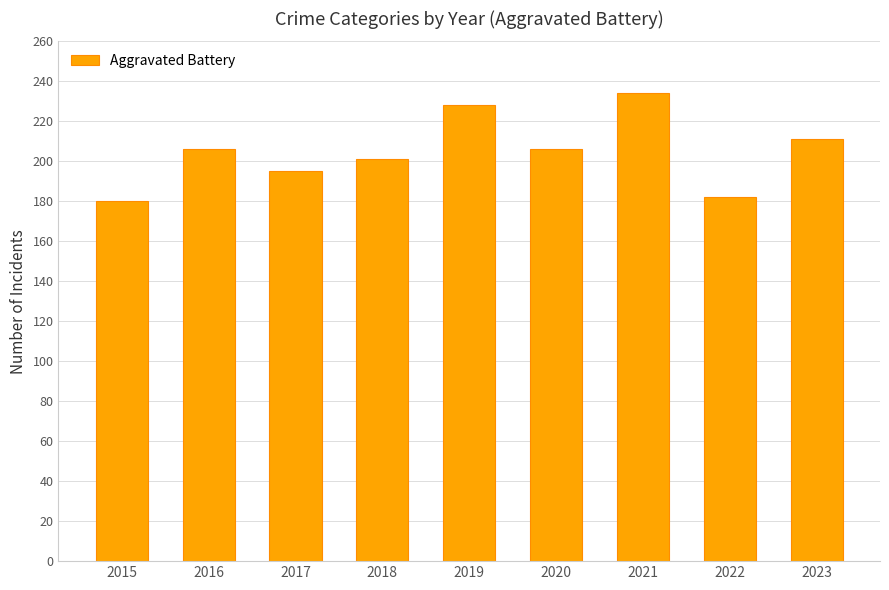

What is the difference between the maximum and second lowest values?

52